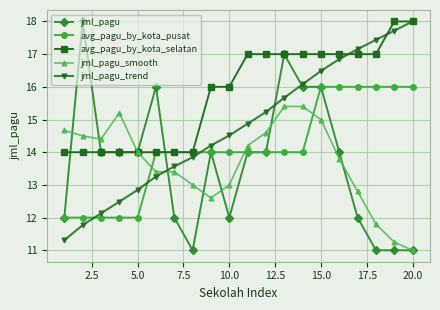

What is the value of the jml_pagu_trend point at the 5th from the left?

12.8